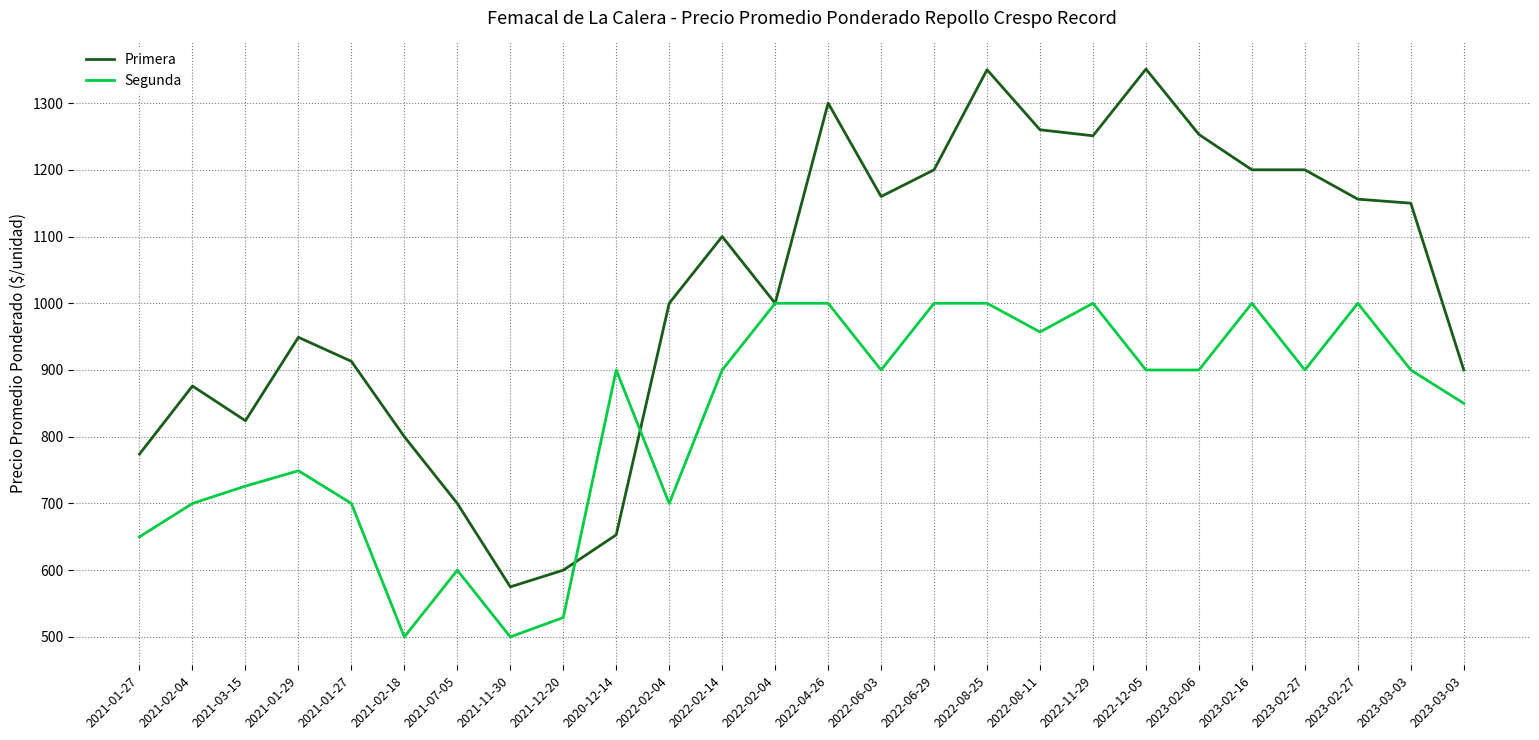

List the labels in order of Primera value, largest first.

2022-12-05, 2022-08-25, 2022-04-26, 2022-08-11, 2023-02-06, 2022-11-29, 2022-06-29, 2023-02-16, 2023-02-27, 2022-06-03, 2023-02-27, 2023-03-03, 2022-02-14, 2022-02-04, 2022-02-04, 2021-01-29, 2021-01-27, 2023-03-03, 2021-02-04, 2021-03-15, 2021-02-18, 2021-01-27, 2021-07-05, 2020-12-14, 2021-12-20, 2021-11-30